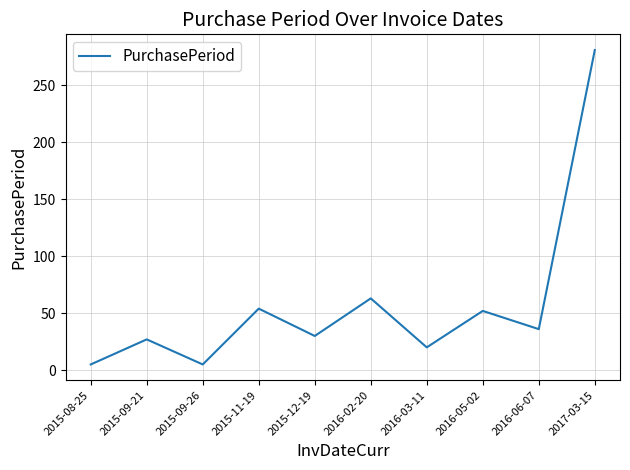

True or false: there are more than 0 points higher than both neighbors.

True